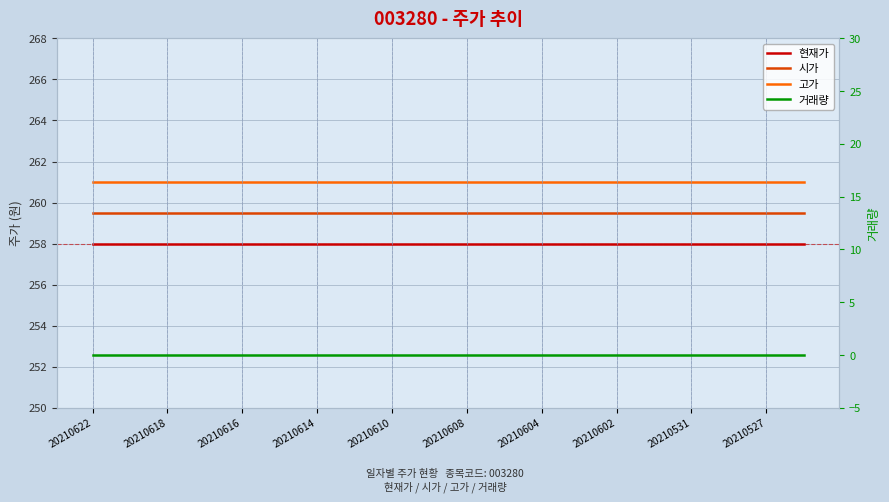

True or false: 현재가 and 고가 intersect in this chart.

False